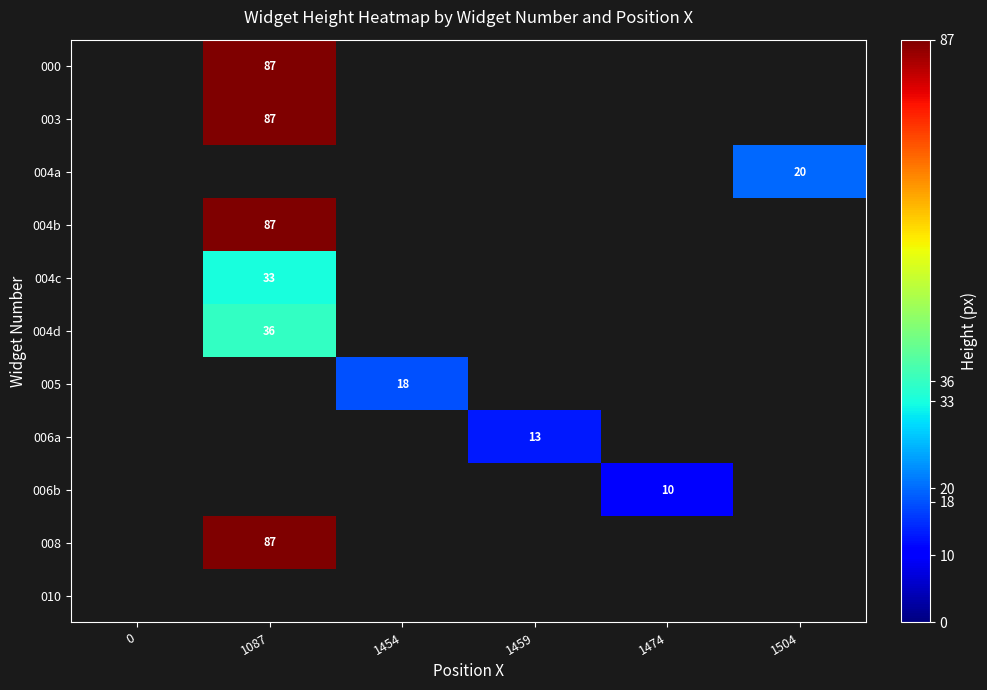

The 005 series shows 4 at 1454. True or false?

False